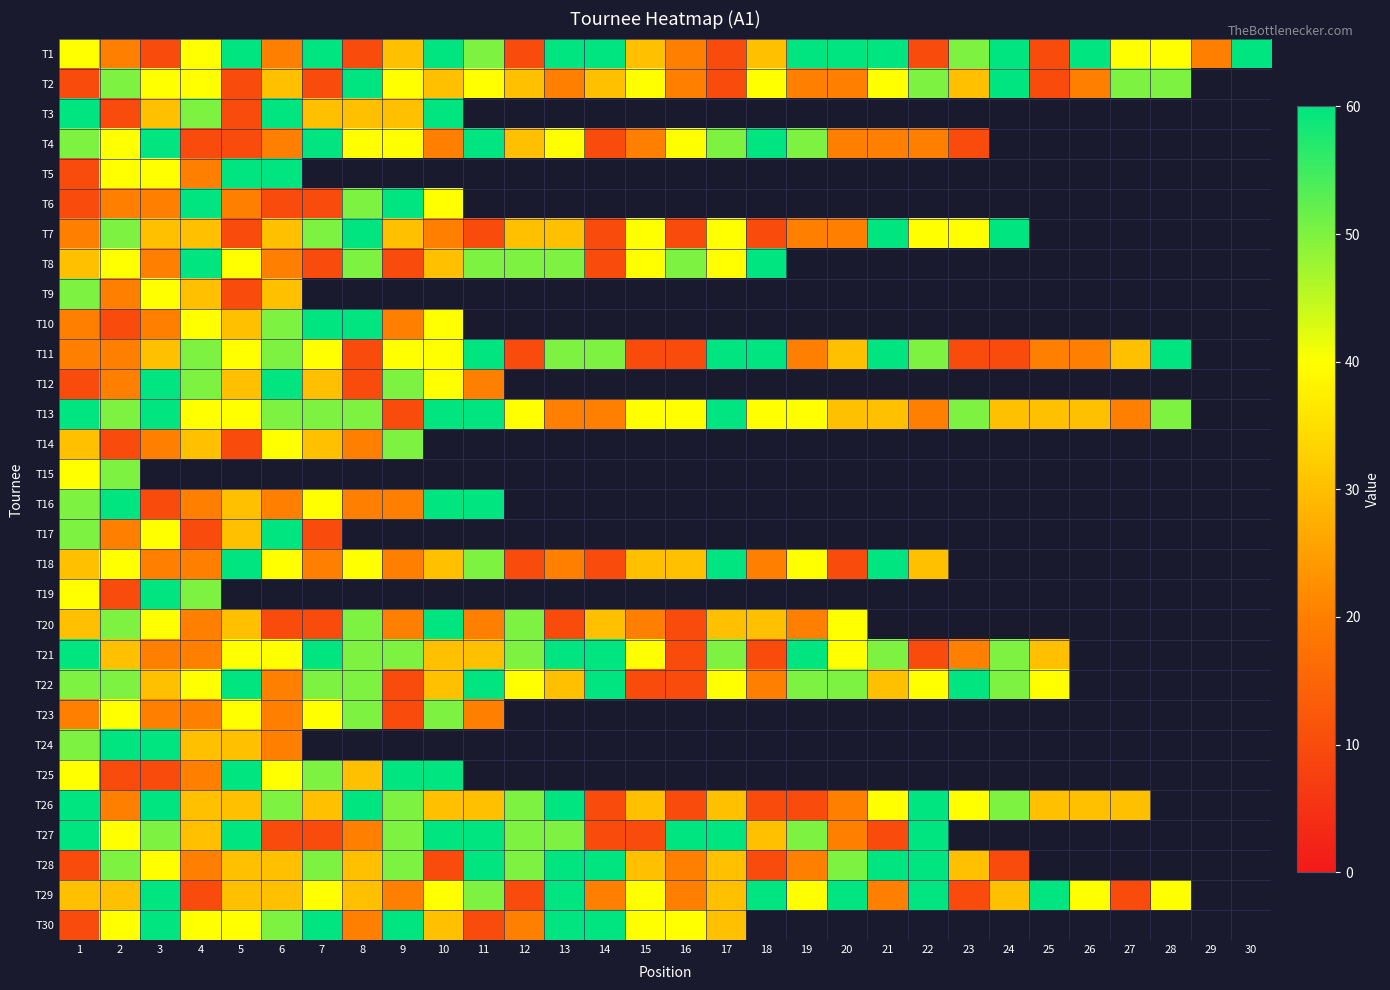

True or false: T18 has a value of 20.0 at 3.

True